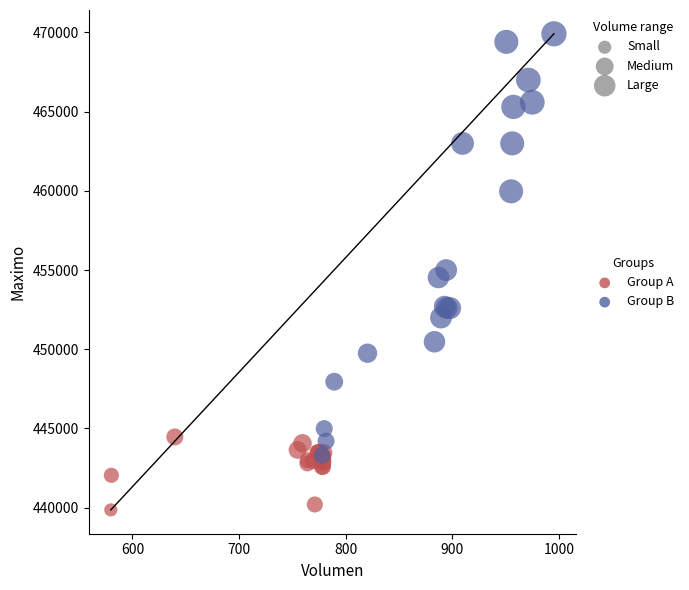

Which series contains the highest Y value?

Group B